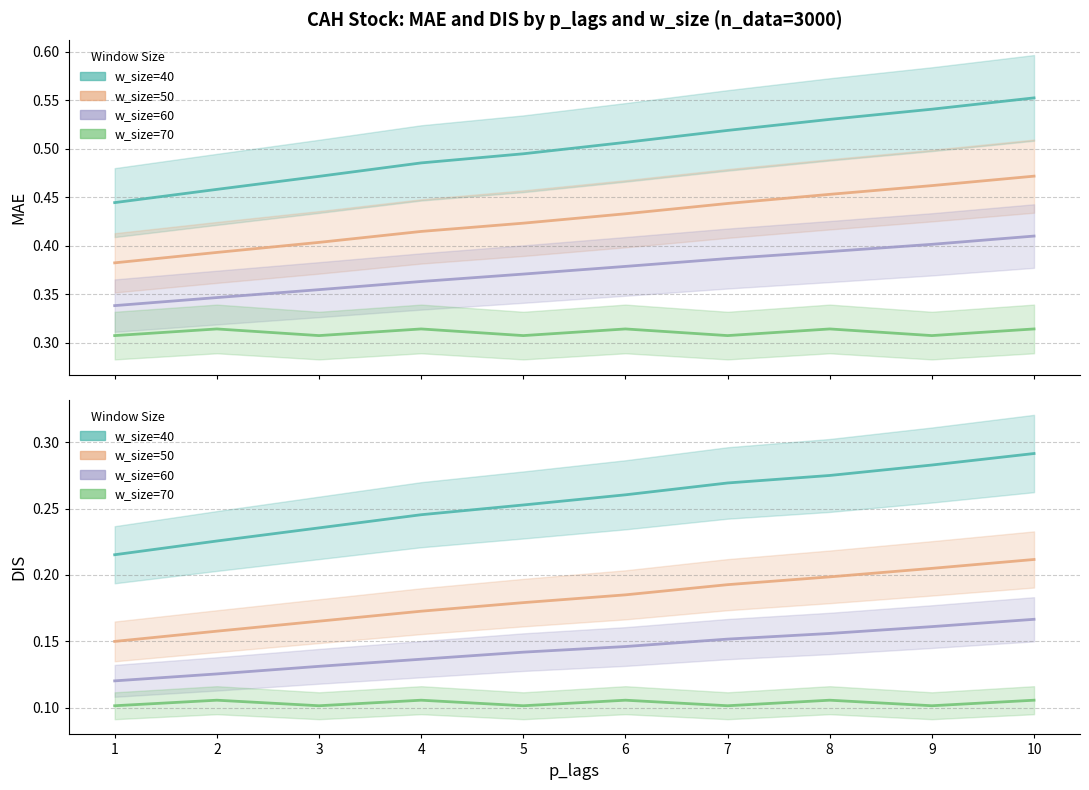

List the series in order of their peak value, highest first.

w_size=40, w_size=50, w_size=60, w_size=70